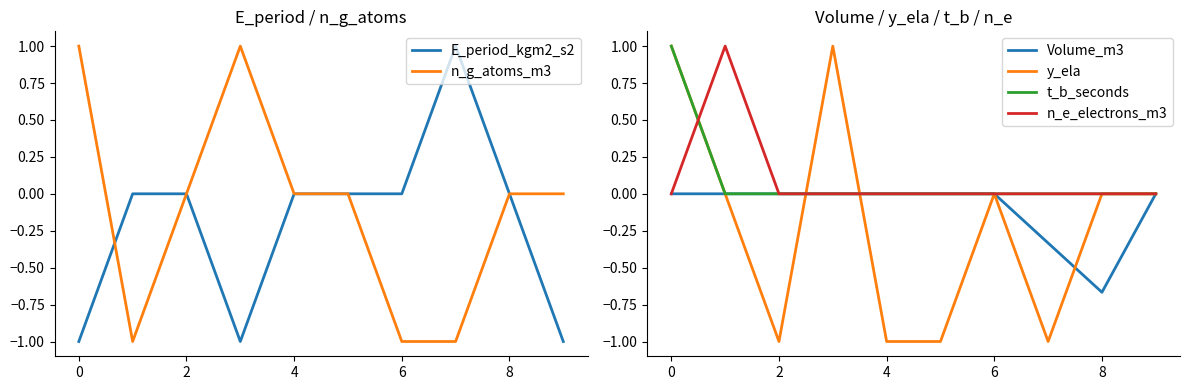

Rank the series by their maximum value, from lowest to highest.

Volume_m3, E_period_kgm2_s2, n_g_atoms_m3, y_ela, t_b_seconds, n_e_electrons_m3